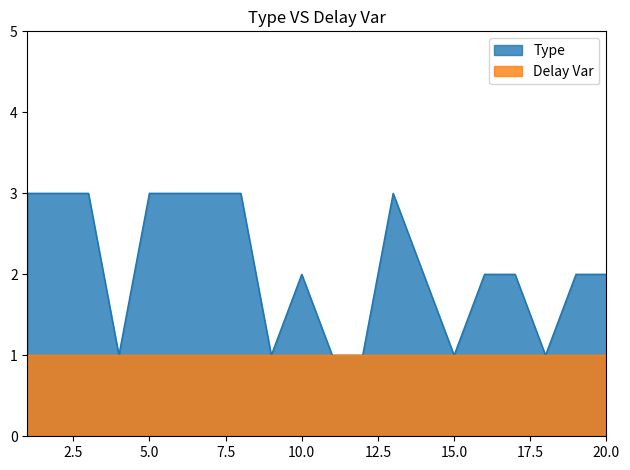

Reading left to right, transcribe all the data shown in this chart.

3	3	3	1	3	3	3	3	1	2	1	1	3	2	1	2	2	1	2	2